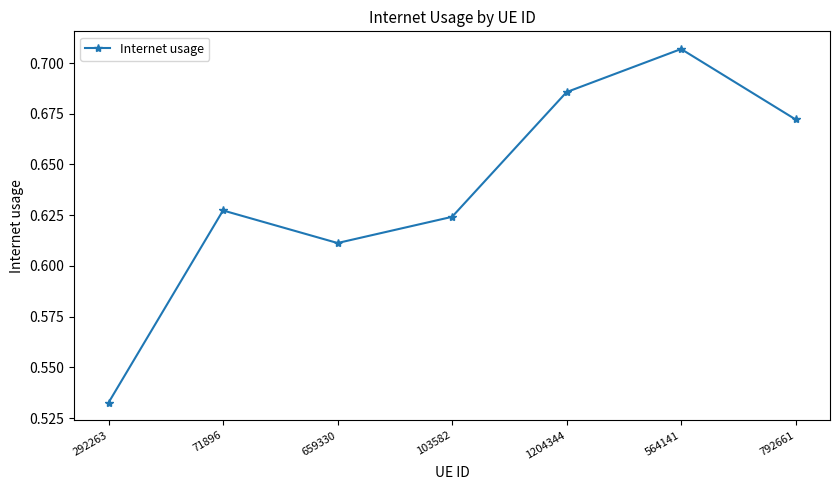

The value at 1204344 is 1.0. True or false?

False